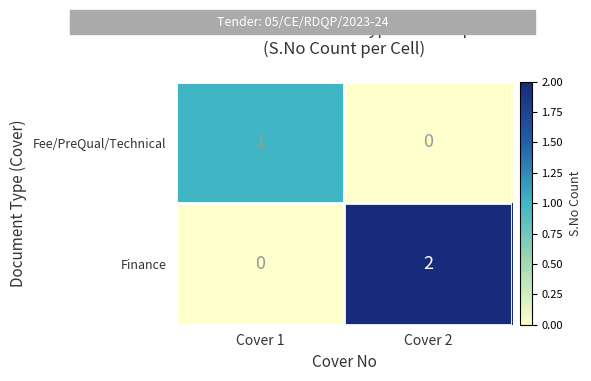

At which category is the sum across all series the highest?

Cover 2